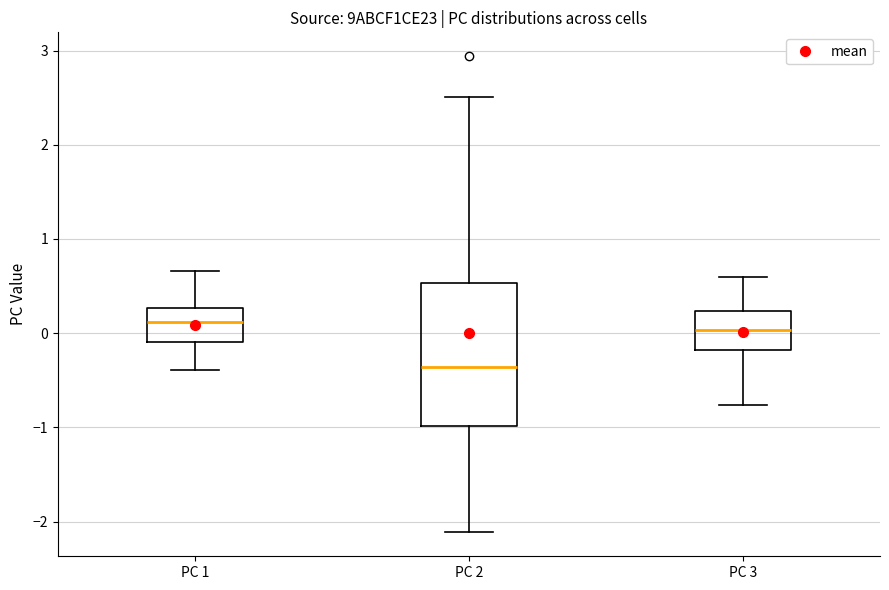

Reading left to right, transcribe this box plot: for each box, give where its median line is, the range the box spans, and where its two whiskers end, as read against the y-axis. The values are not printed on the chart, so give them approximately, as read against the axis.

PC 1: median 0.1, box -0.1 to 0.3, whiskers -0.4 to 0.7
PC 2: median -0.4, box -1.0 to 0.5, whiskers -2.1 to 2.5
PC 3: median 0.0, box -0.2 to 0.2, whiskers -0.8 to 0.6